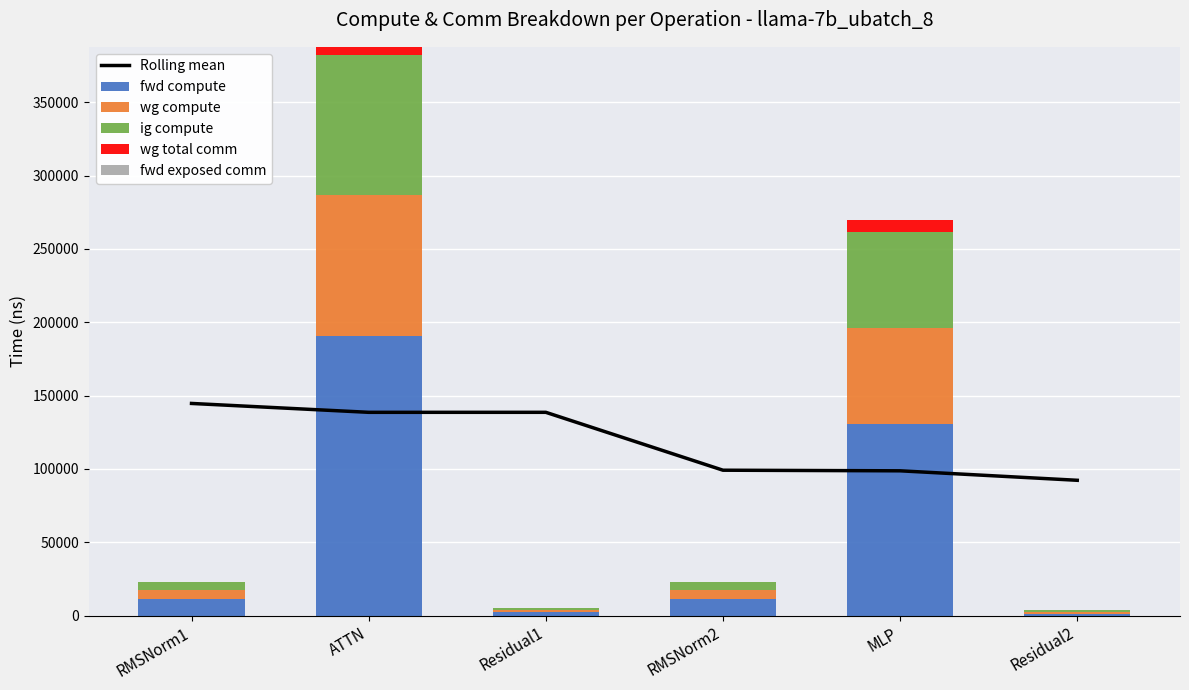

What is the value of the Rolling mean bar at the 4th from the left?

99132.8